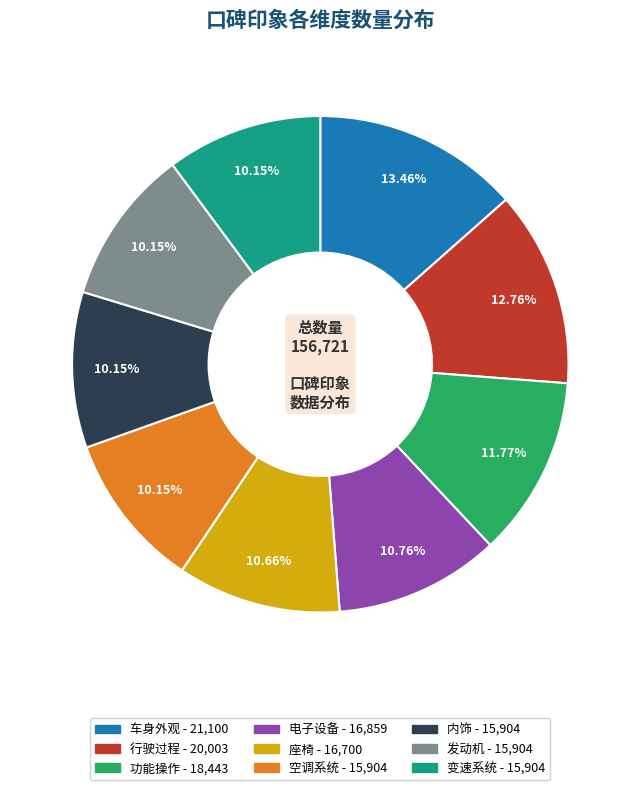

What portion of the pie excludes 空调系统?

89.9%